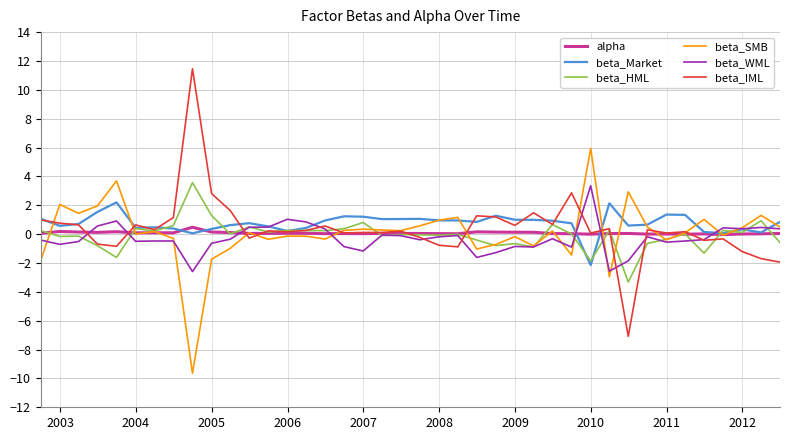

Which series has the largest total across all categories?

beta_Market